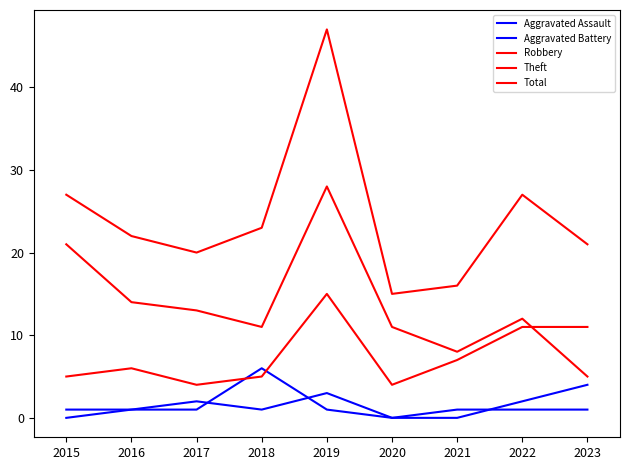

What is the value of the Theft point at the 7th from the left?

8